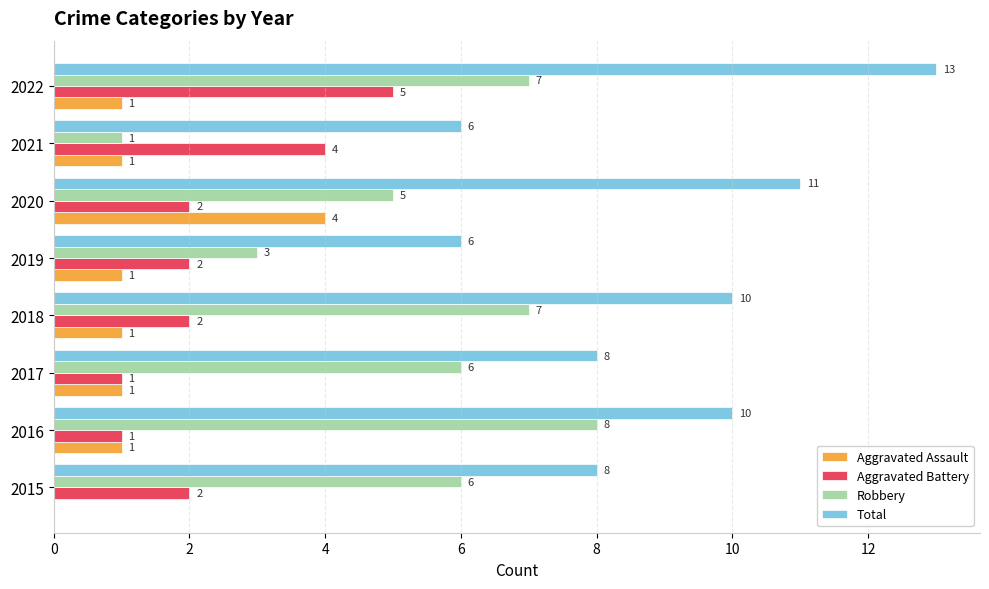

Read the Aggravated Battery value at 2021.

4